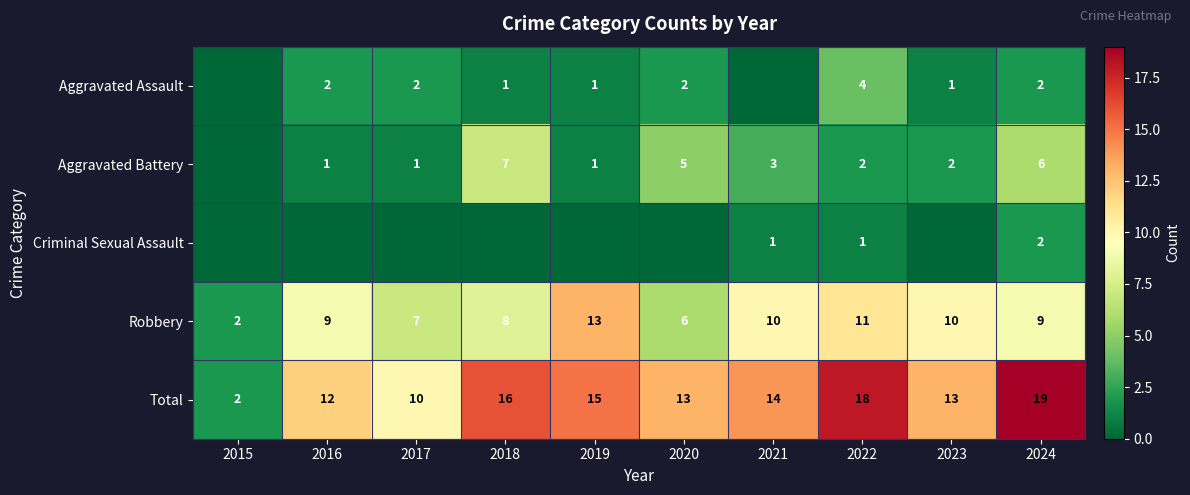

How many data points in Robbery are less than 9?

4